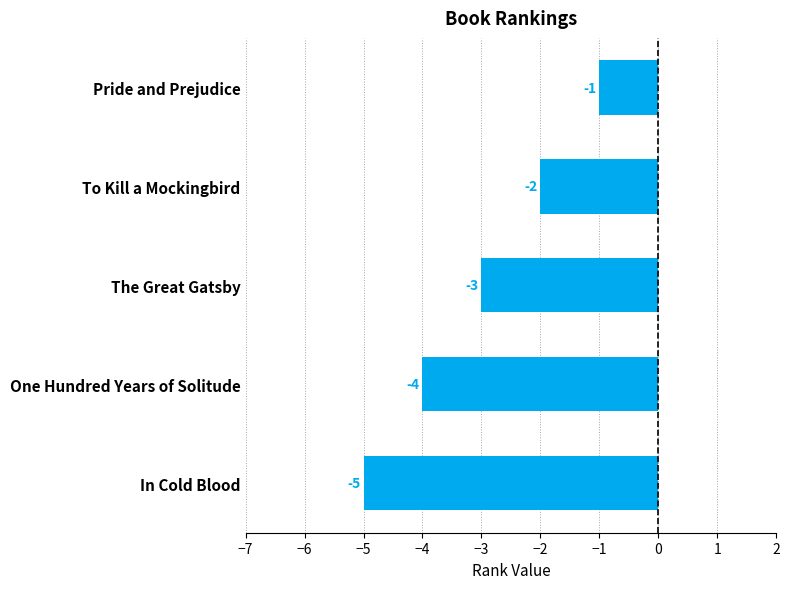

What is the label of the 1st bar from the bottom?

In Cold Blood